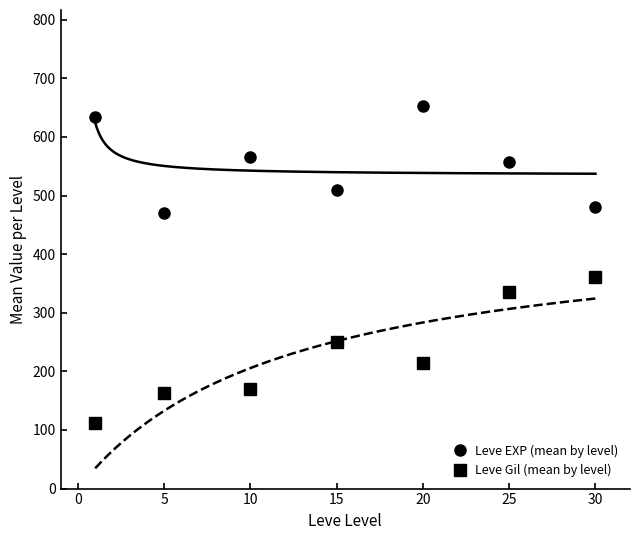

The Leve Gil (mean by level) series shows 335.4 at 25. True or false?

True